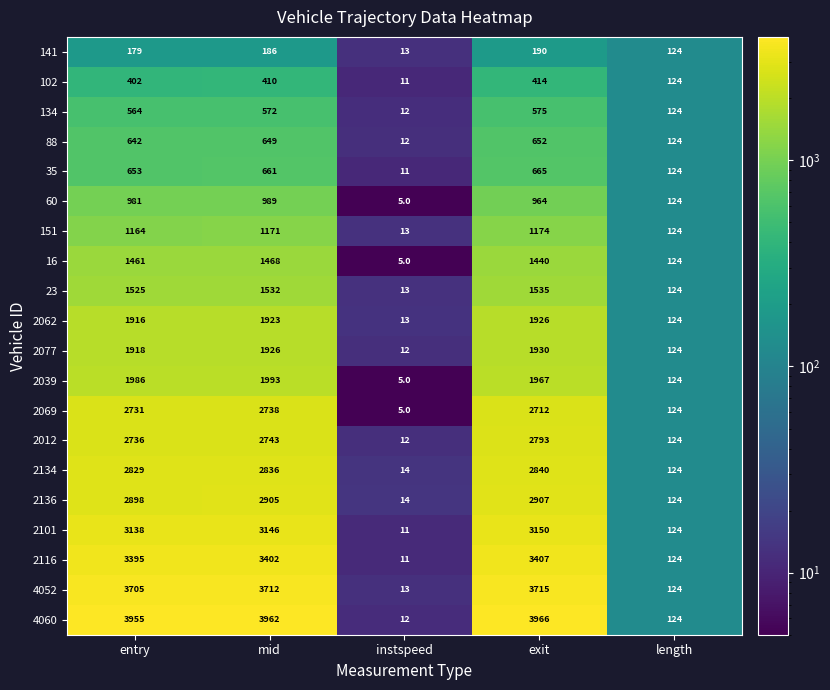

How many series are shown in this chart?

20